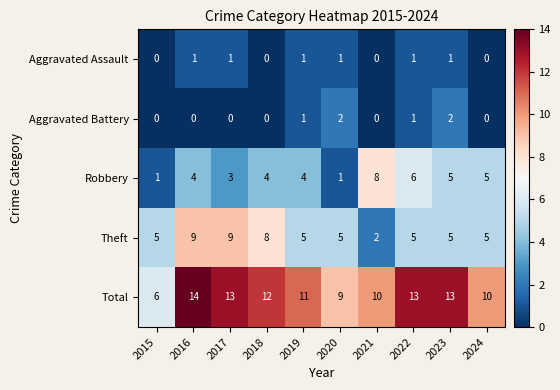

What is the sum of all Robbery values?

41